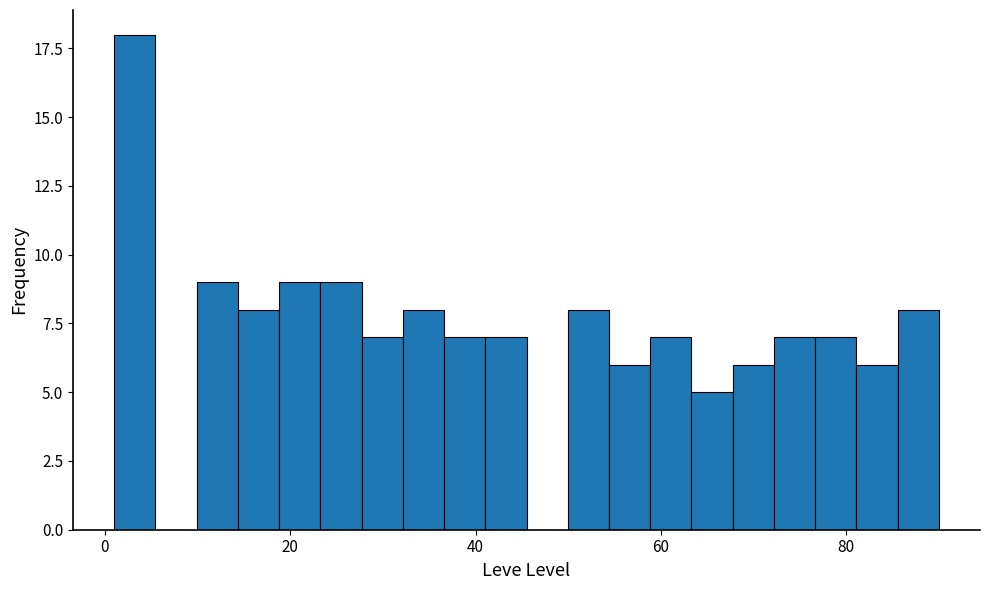

Around what value on the x-axis is the tallest bar? Give the approximate position of its centre, as read against the axis.

4